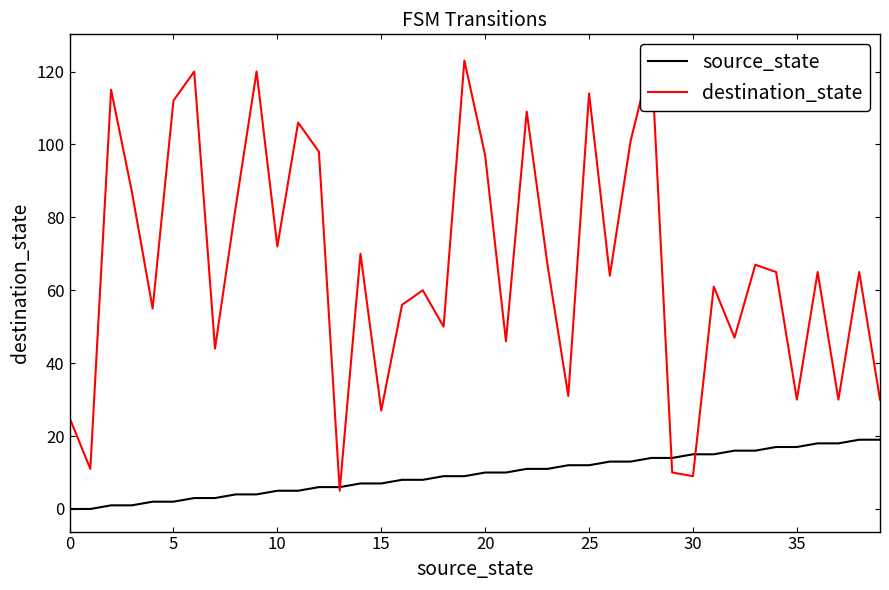

Which series changed the most between 20 and 13?

destination_state